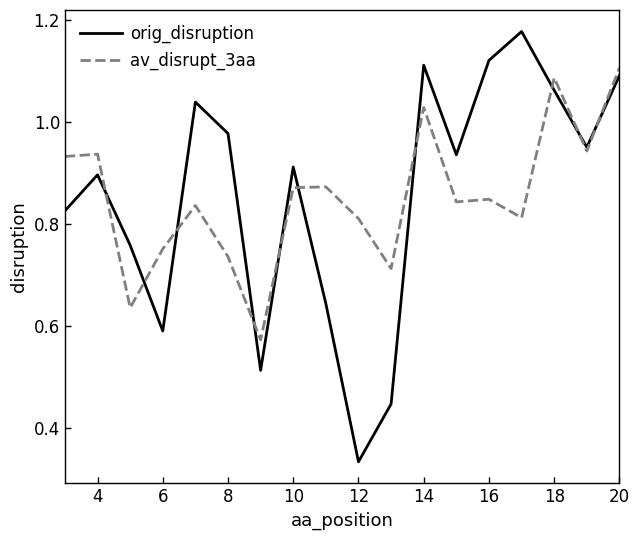

Which series has the largest range (max minus min)?

orig_disruption